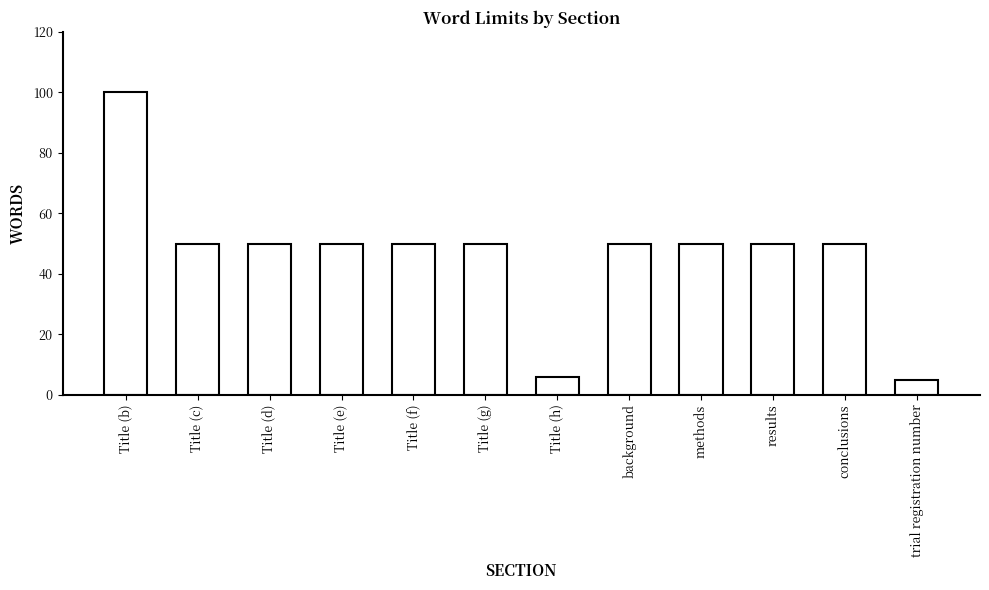

Is it true that the value at methods is 86?

False